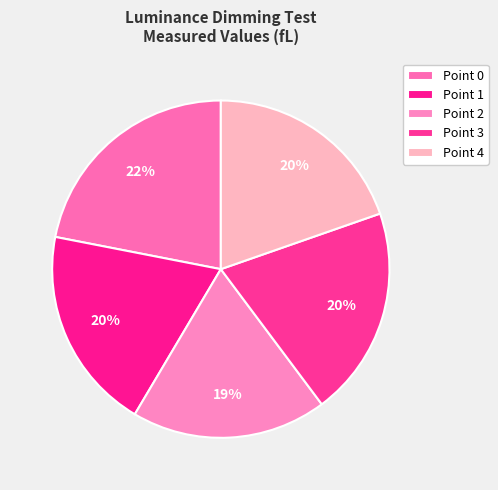

Count the number of slices in the pie.

5